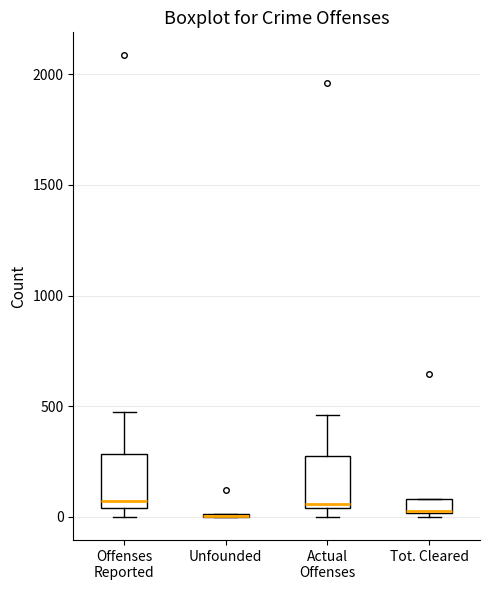

Where is the upper edge of the box for Actual Offenses on the y-axis? The values are not printed on the chart, so give them approximately, as read against the axis.

300